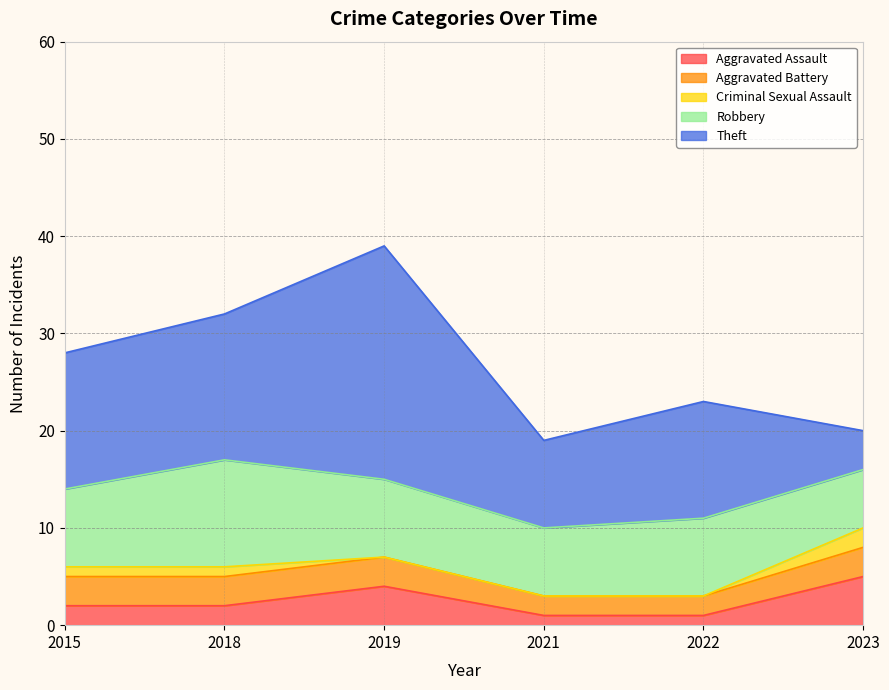

What is the value of the Robbery point at the 3rd from the left?

8